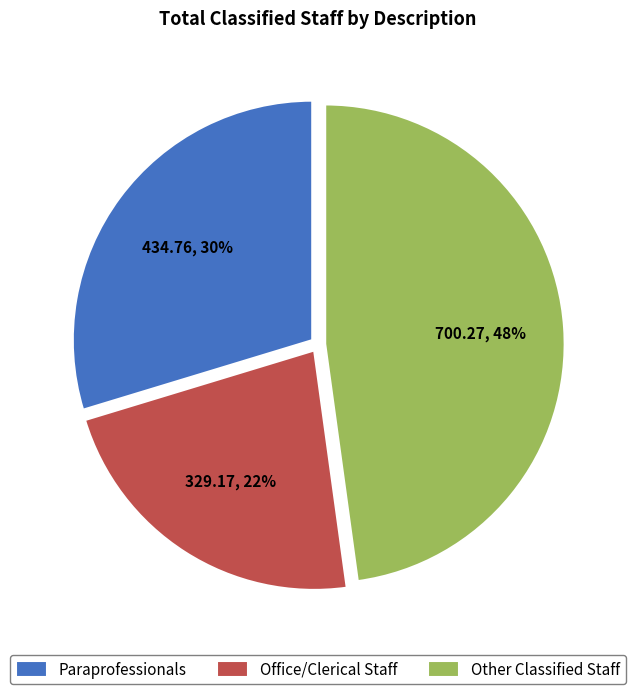

Which category has the biggest portion of the pie?

Other Classified Staff